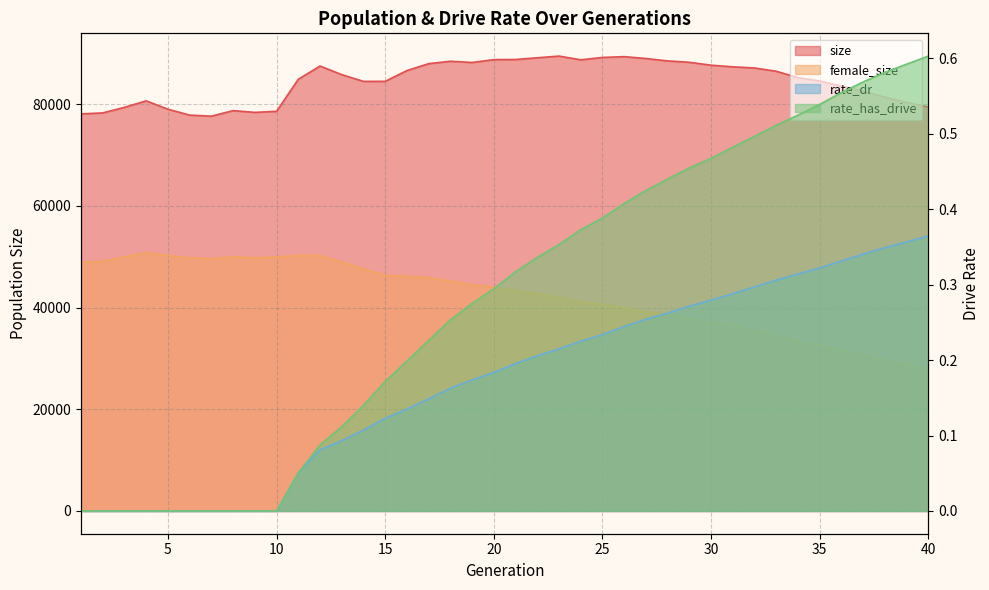

Rank the series at 2 from lowest to highest value.

rate_dr, rate_has_drive, female_size, size